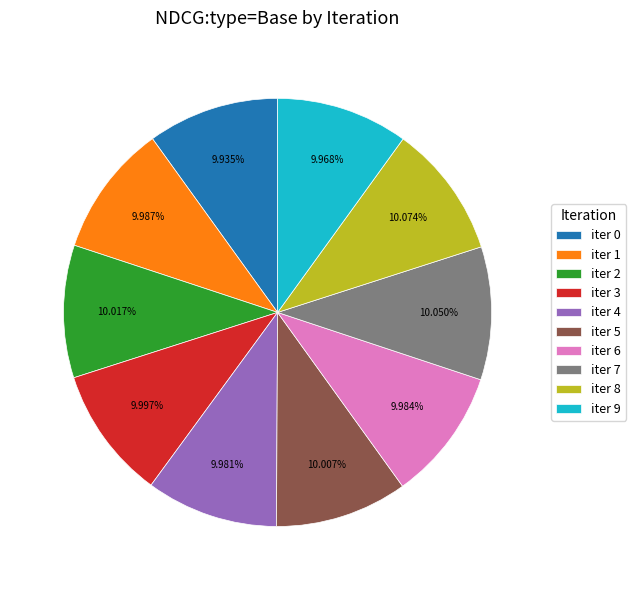

Is there a majority slice in this chart?

No